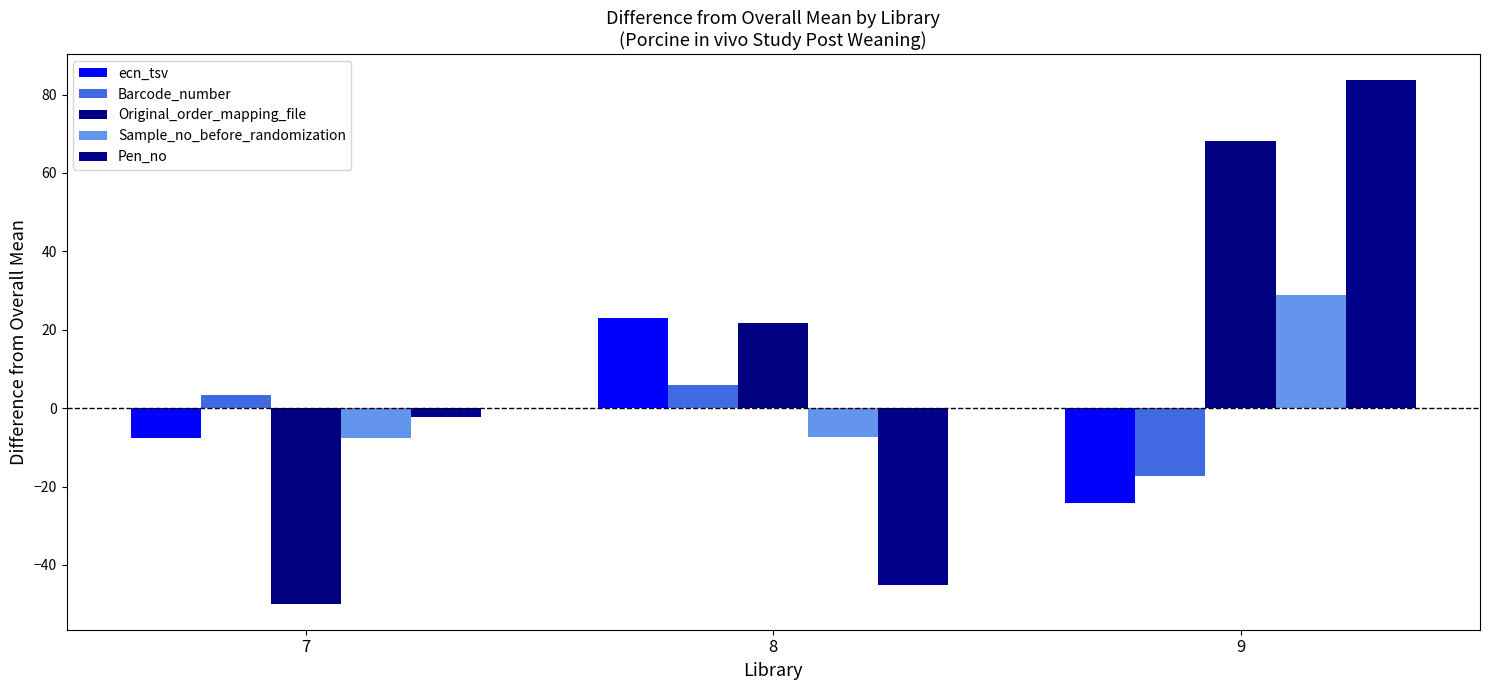

How many data points in Sample_no_before_randomization are less than -7?

2